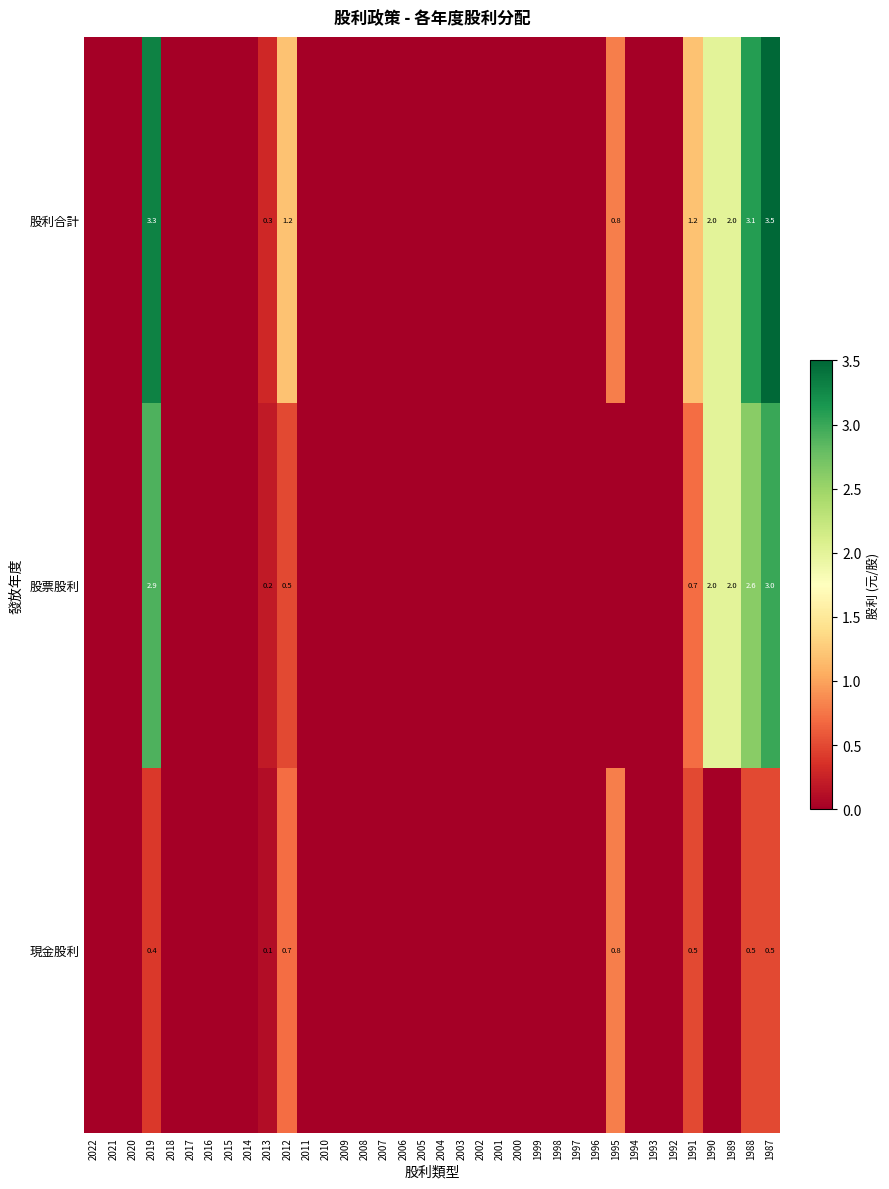

At which category is the sum across all series the highest?

1987